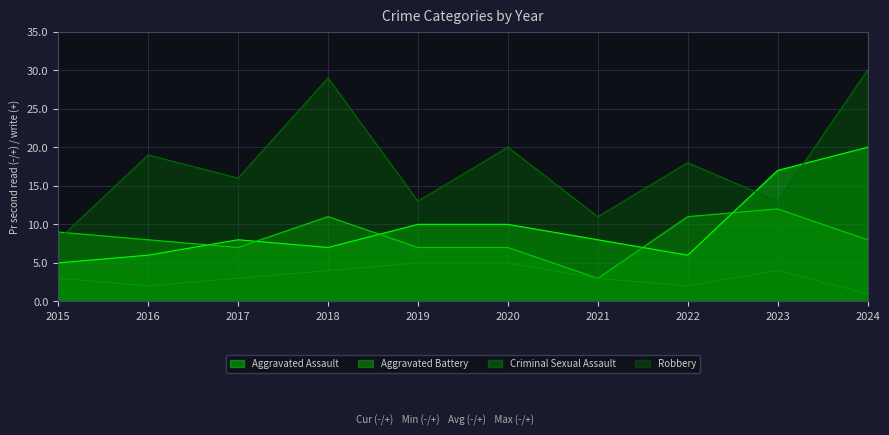

What is the value of the Aggravated Assault point at the 8th from the left?

6